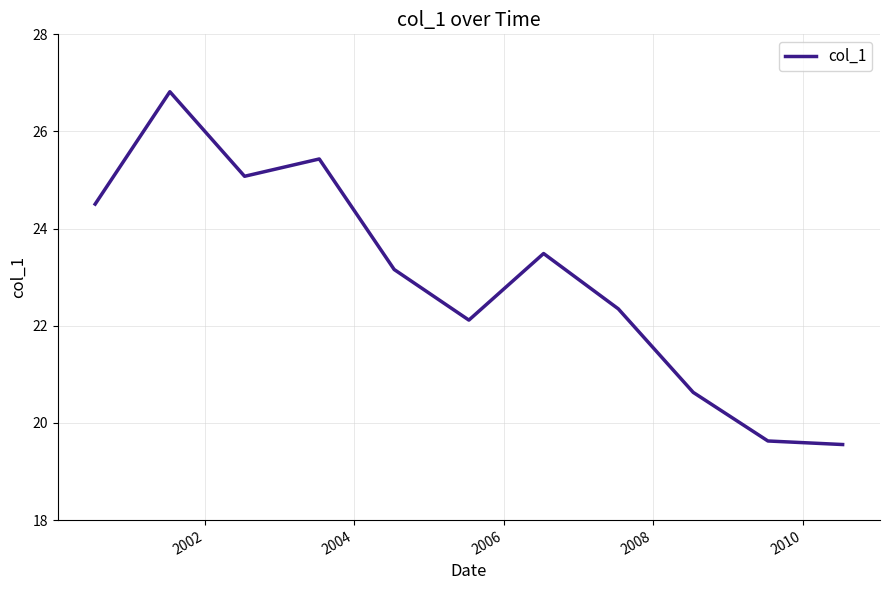

What is the maximum value shown in the chart?

26.8